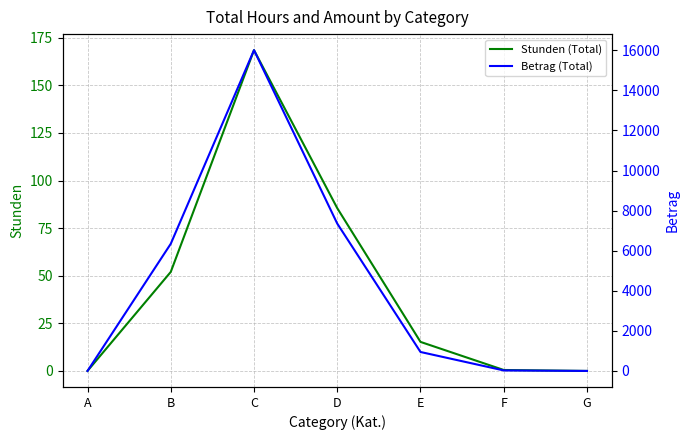

What is the spread (max minus min) of values at B?

6292.0